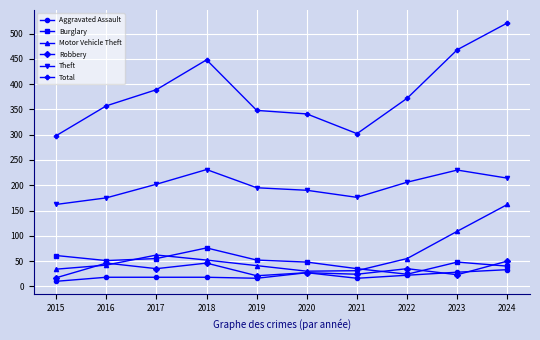

Is the value of Theft at 2020 greater than the value of Motor Vehicle Theft at 2023?

Yes